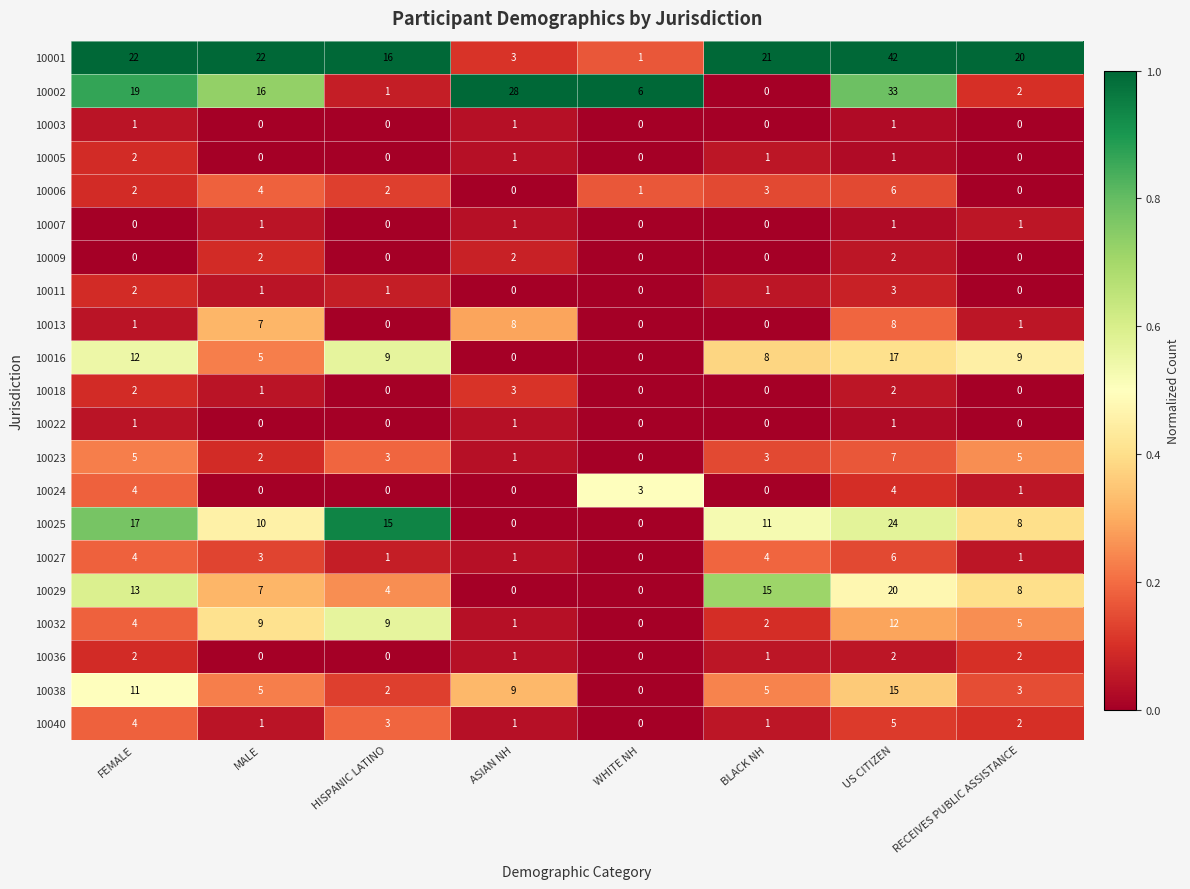

Which series has the largest range (max minus min)?

10001